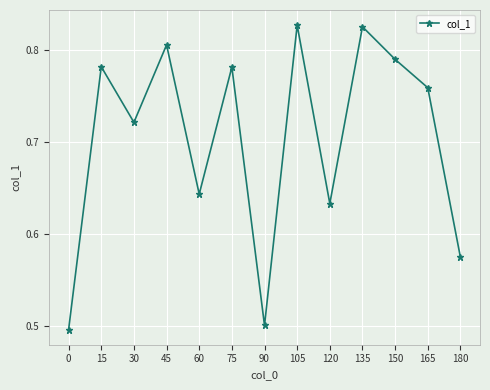

What is the difference between the second highest and second lowest values?

0.3